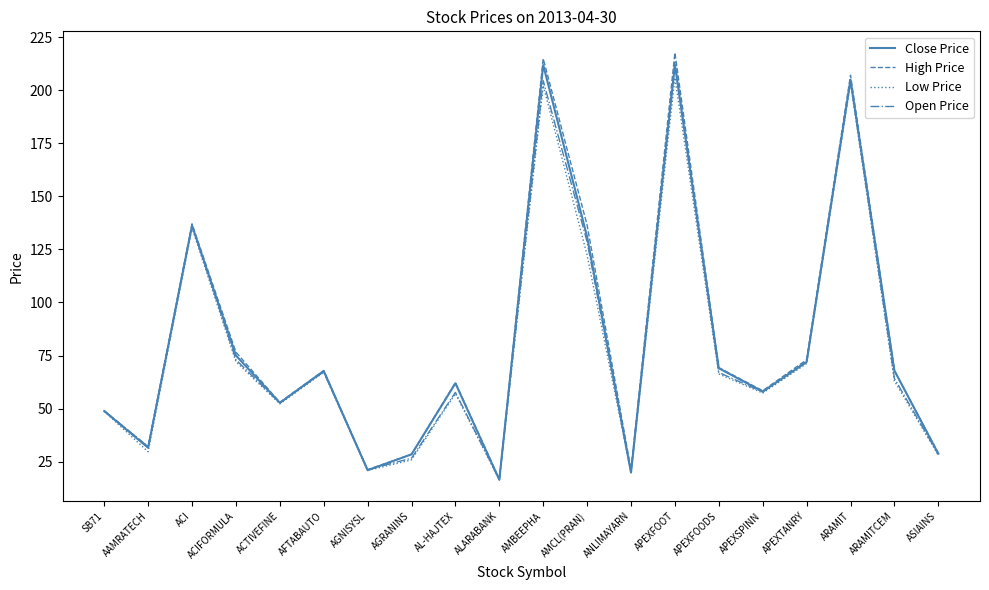

Which category has the highest value in the Low Price series?

APEXFOOT